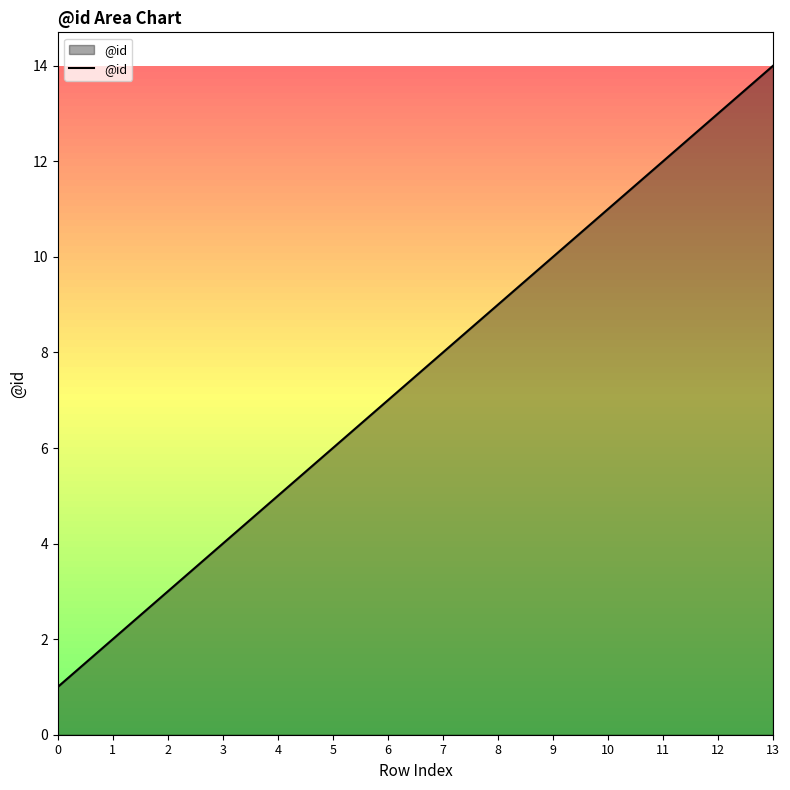

Count the number of data series in this chart.

1